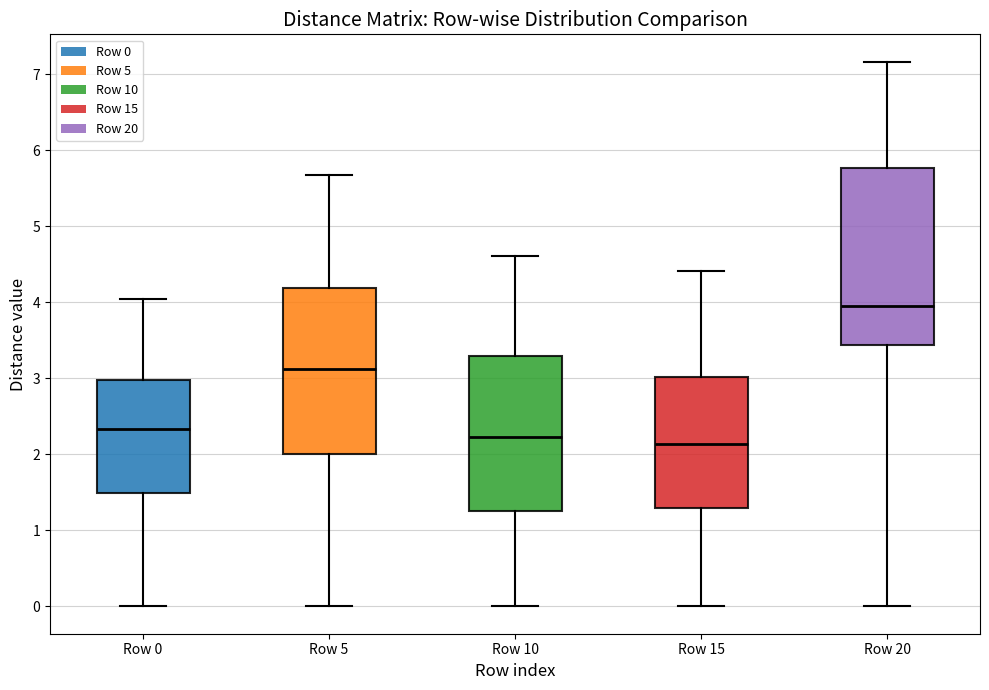

Reading left to right, read every box against the y-axis: the position of its median line, the range the box covers, and the ends of its whiskers. The values are not printed on the chart, so give them approximately, as read against the axis.

Row 0: median 2.3, box 1.5 to 3.0, whiskers 0.0 to 4.1
Row 5: median 3.1, box 2.0 to 4.2, whiskers 0.0 to 5.7
Row 10: median 2.2, box 1.3 to 3.3, whiskers 0.0 to 4.6
Row 15: median 2.1, box 1.3 to 3.0, whiskers 0.0 to 4.4
Row 20: median 4.0, box 3.4 to 5.8, whiskers 0.0 to 7.2